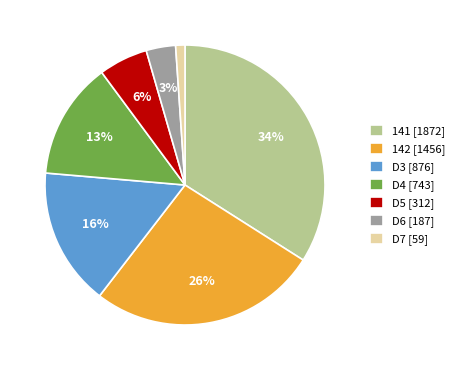

The D3 [876] slice represents 9% of the pie. True or false?

False